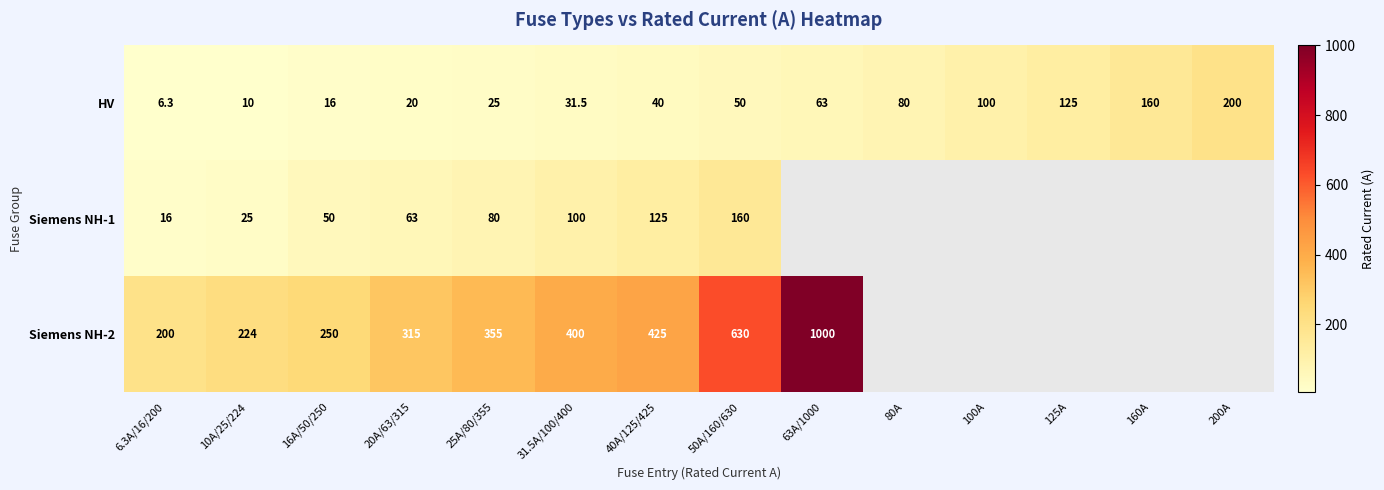

Is the value of Siemens NH-1 at 16A/50/250 greater than the value of HV at 40A/125/425?

Yes